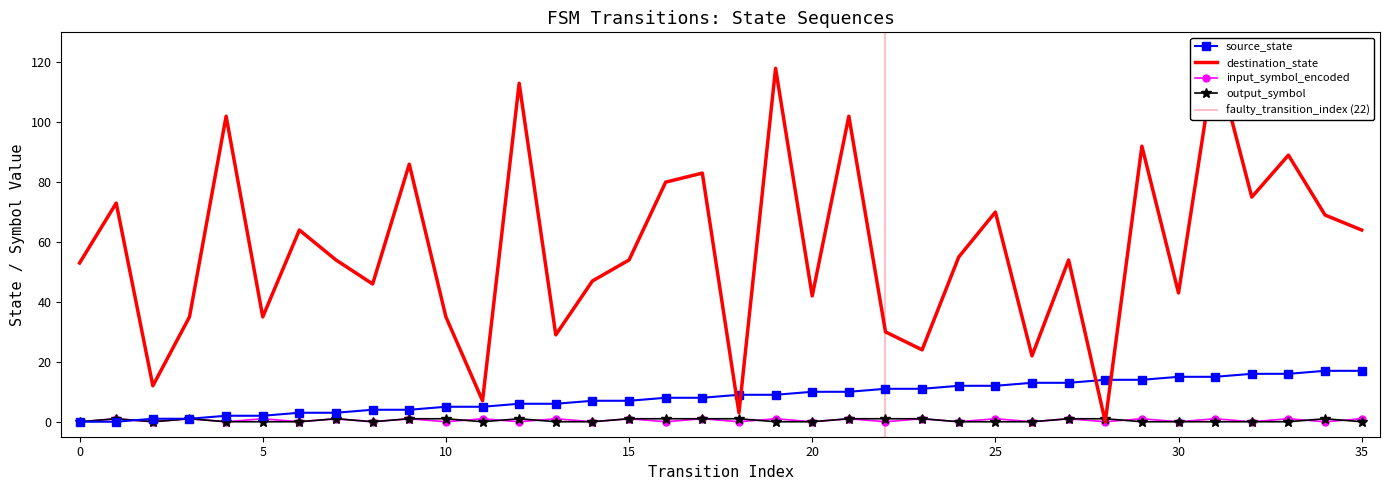

Is the value of input_symbol_encoded at 0 greater than the value of source_state at 25?

No